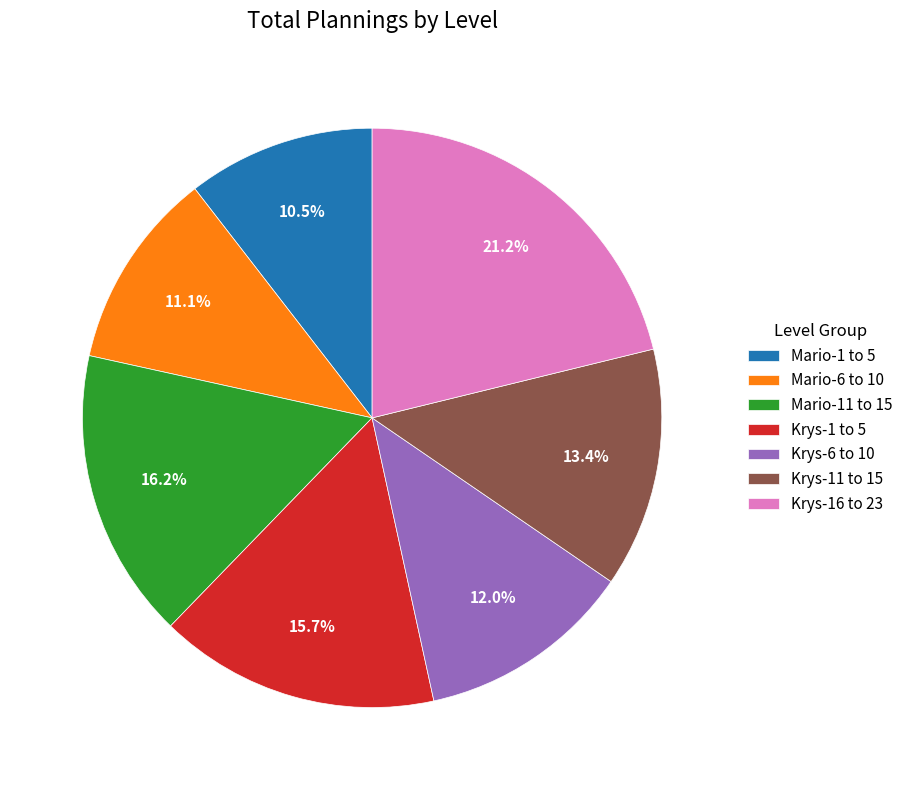

To the nearest percent, what is the average slice percentage?

14%